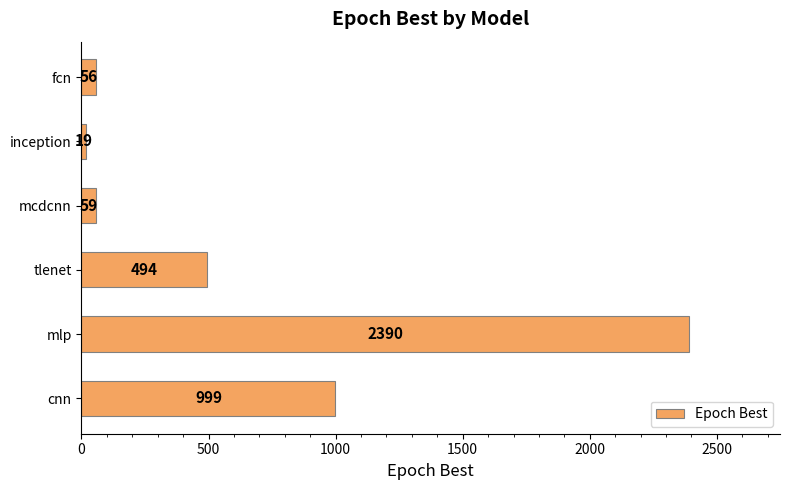

What is the value of the 4th bar from the top?

494